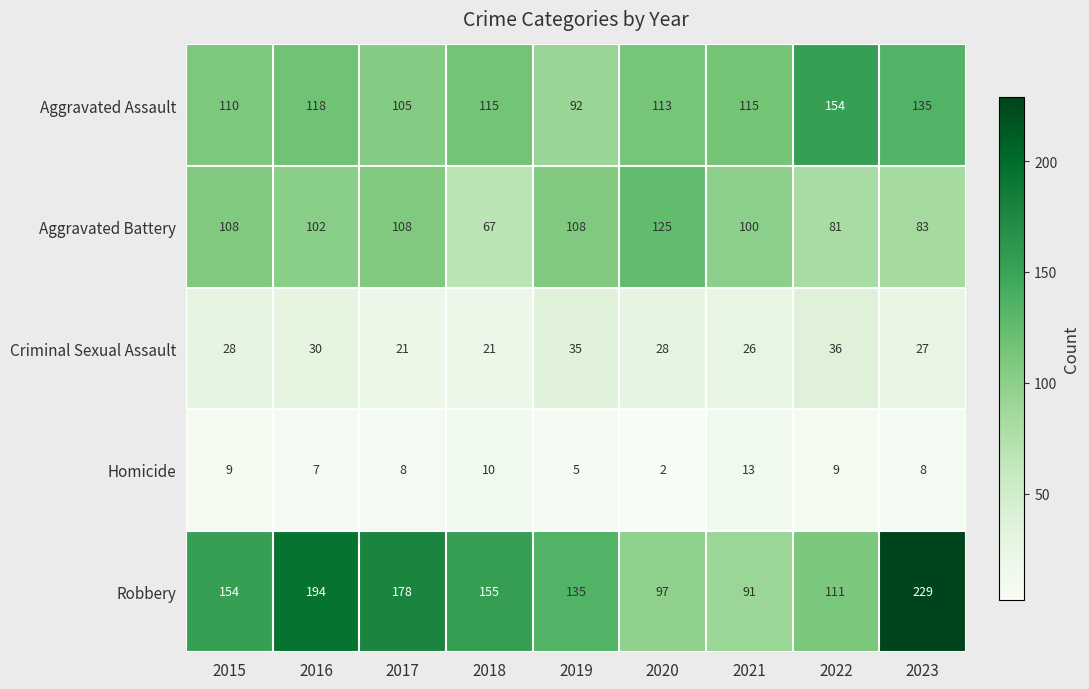

What is the total value across all series at 2019?

375